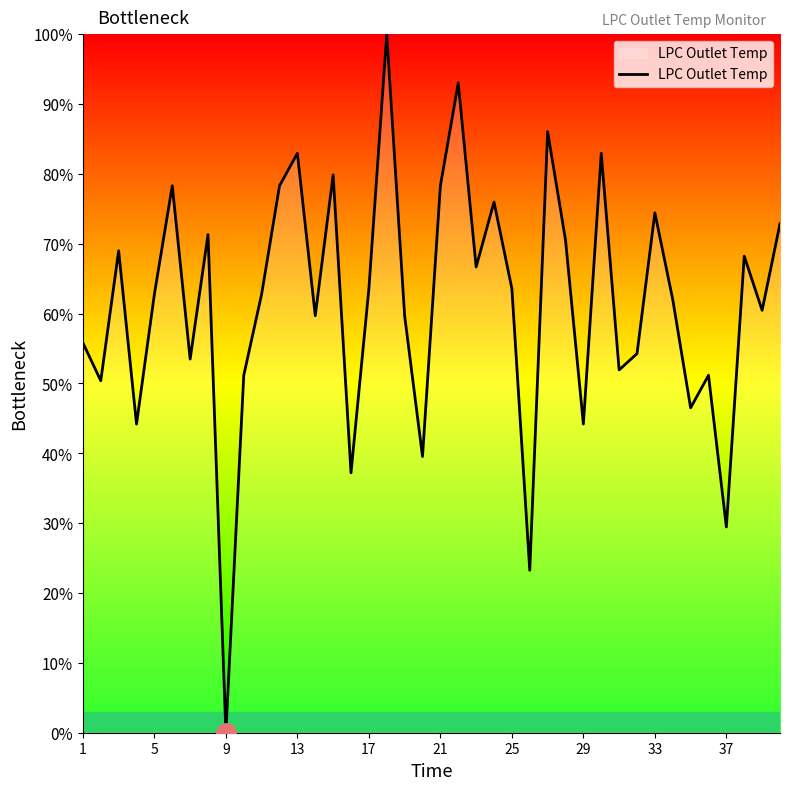

What is the average value?

61.4